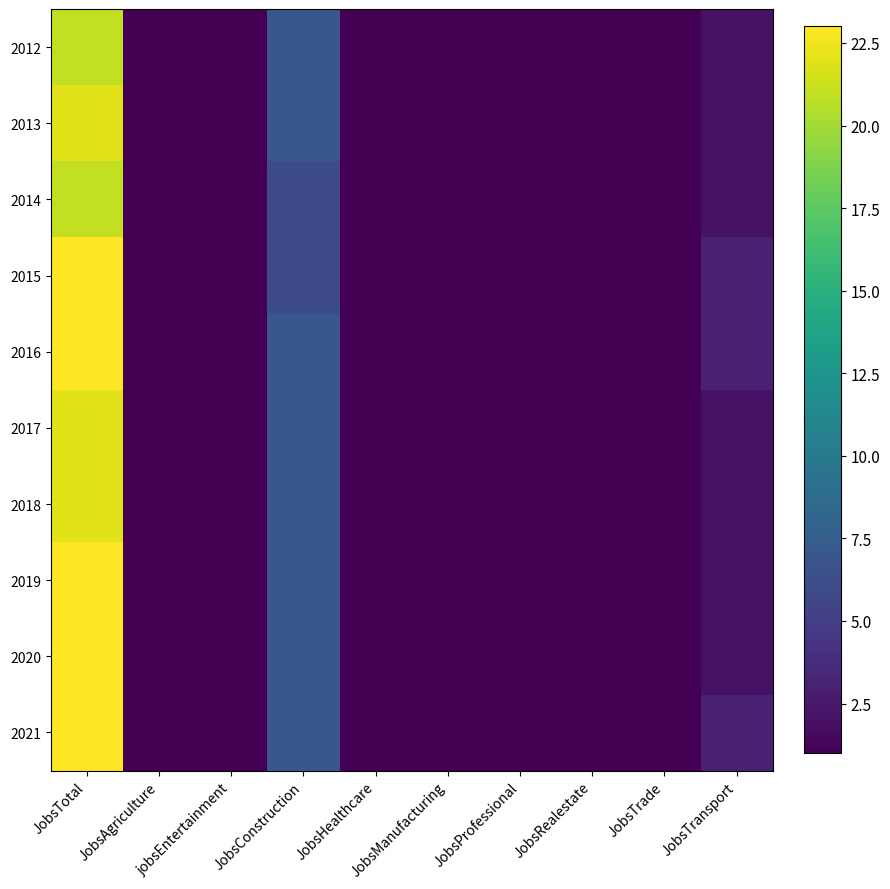

At which category does the chart reach its peak across all series?

JobsTotal